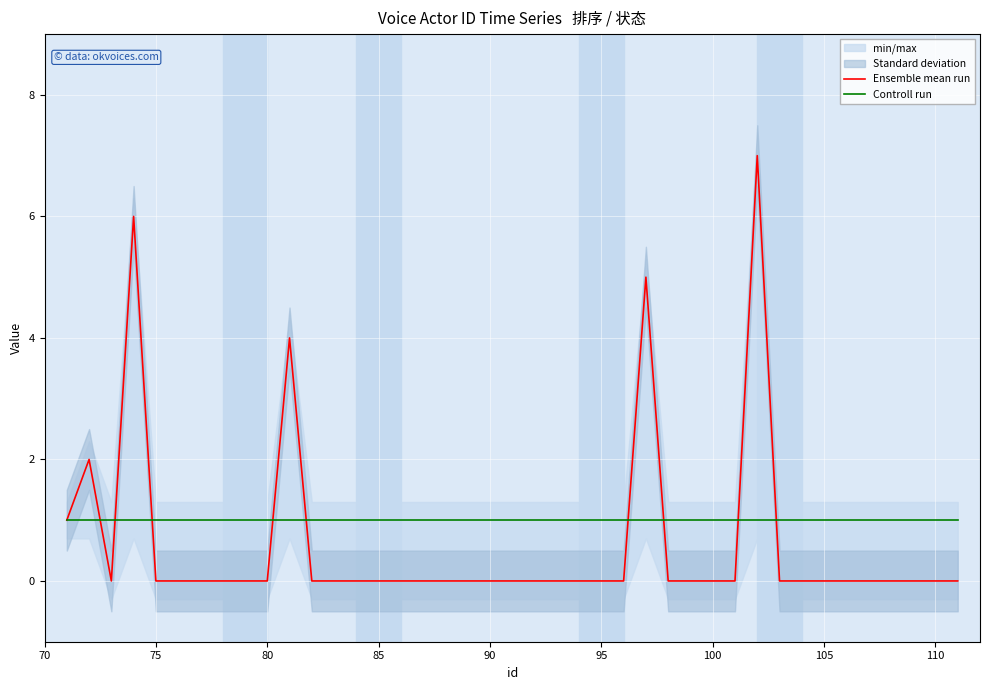

How many distinct data groups are displayed?

2